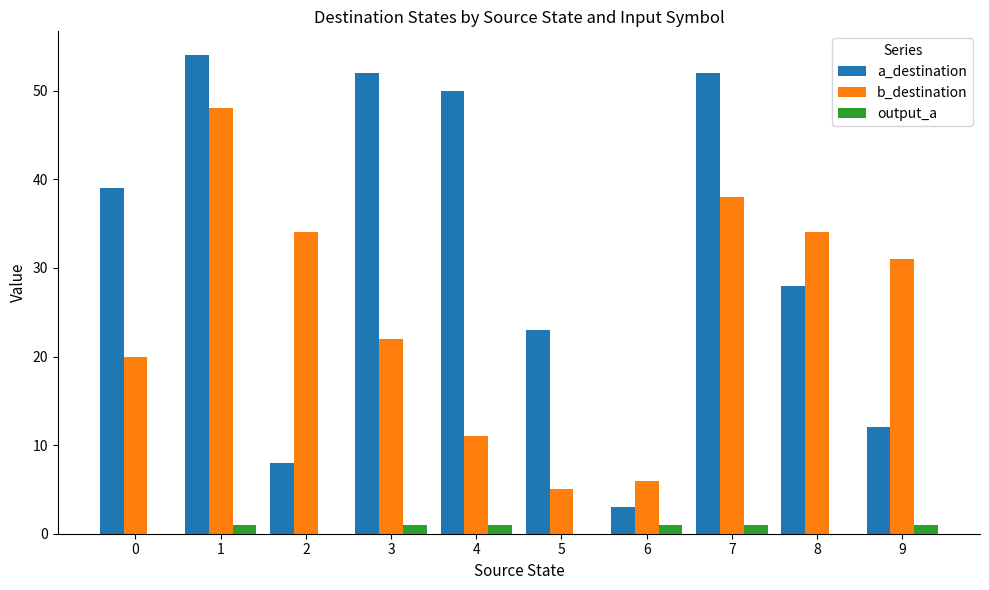

What is the spread (max minus min) of values at 2?

34